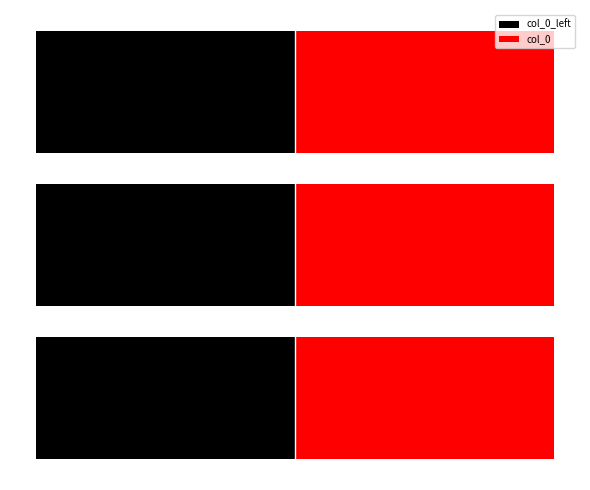

The col_0 series shows 515147 at 2. True or false?

True